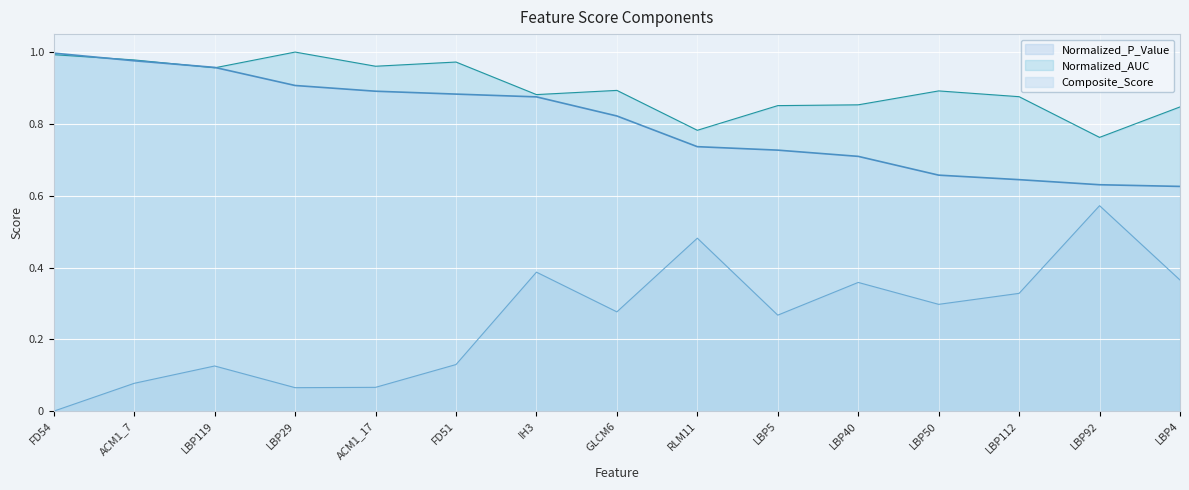

What is the sum of all Normalized_AUC values?

13.5